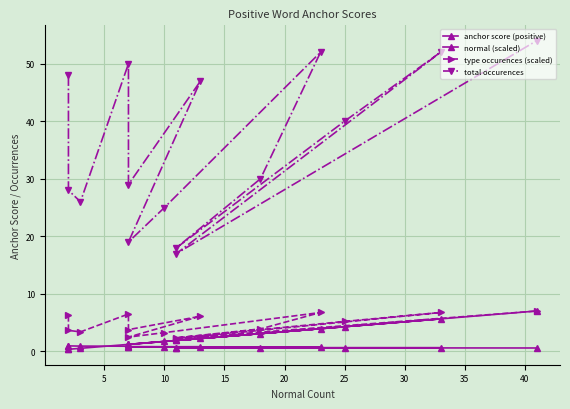

Is it true that normal (scaled) equals 1.9 at 10?

True